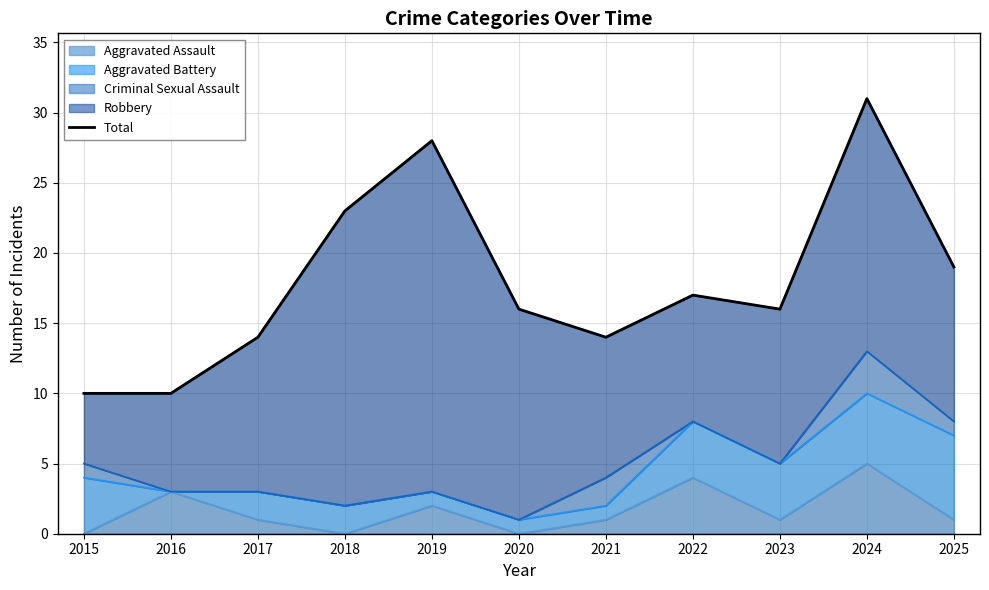

What value does the data have at 2021?

14